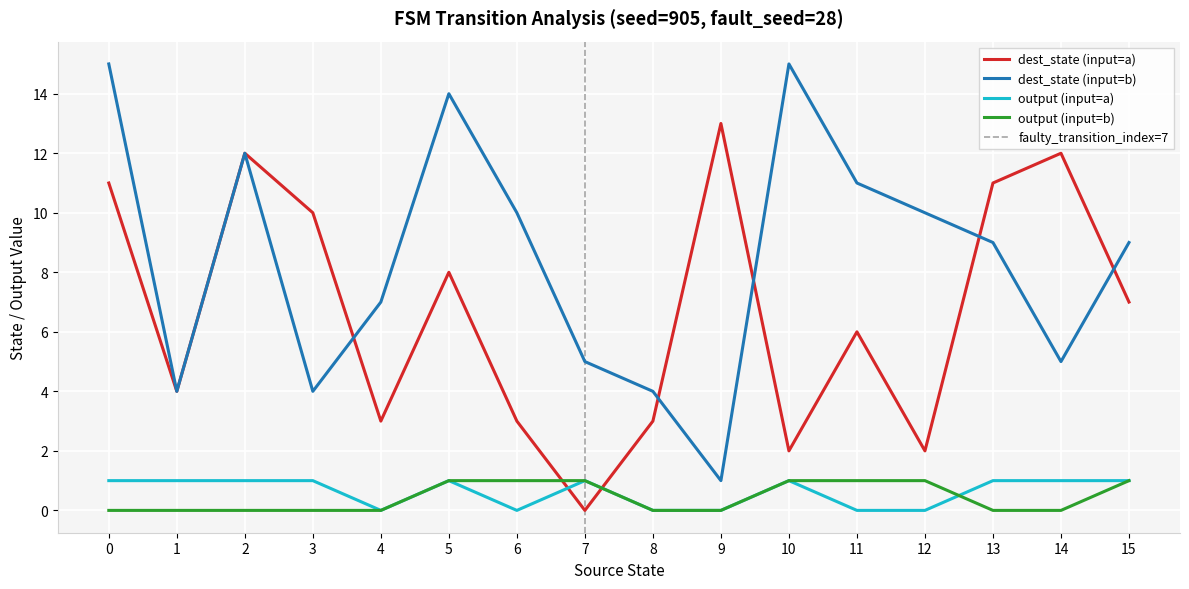

Is the value of output (input=b) at 7 greater than the value of dest_state (input=b) at 4?

No